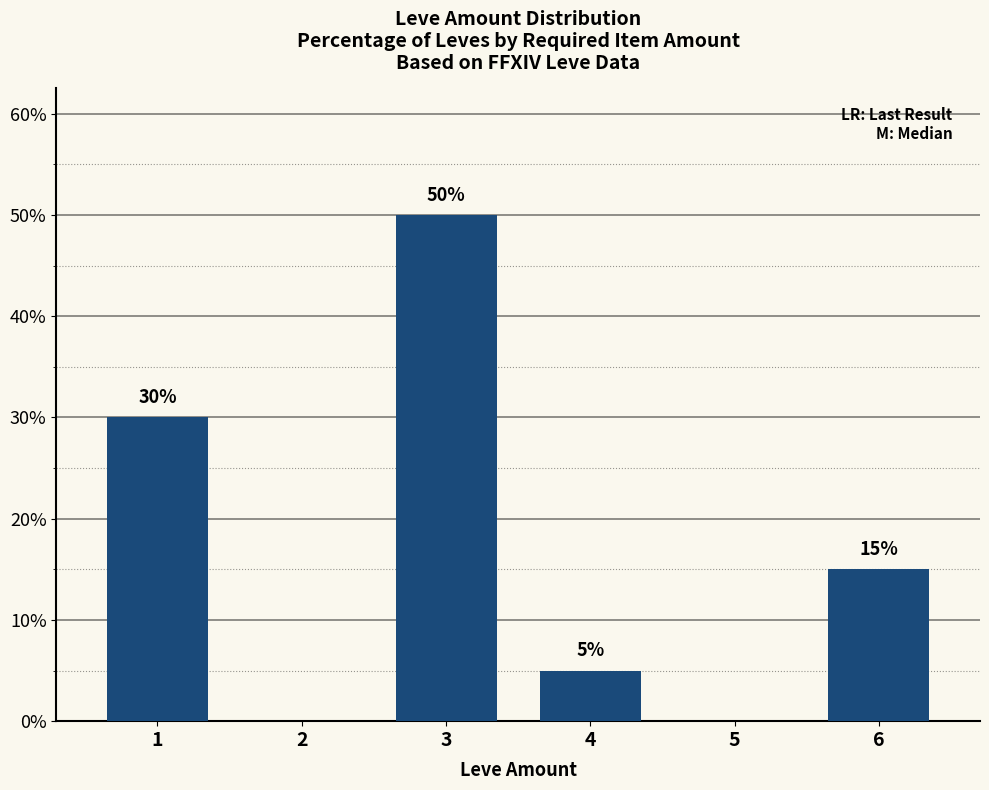

Which label corresponds to the largest value in the chart?

3